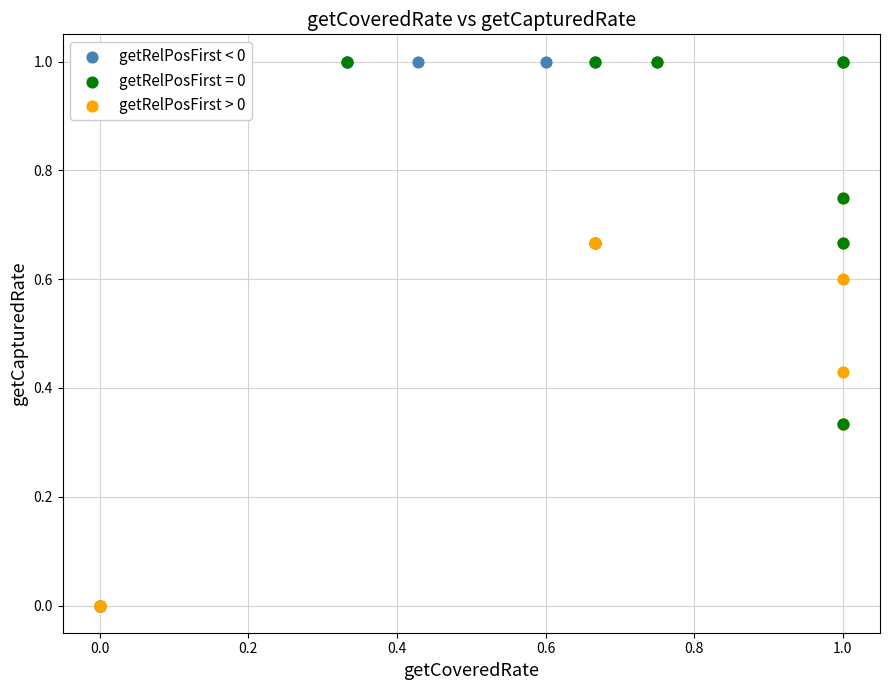

Which series has the largest Y range (max minus min)?

getRelPosFirst < 0